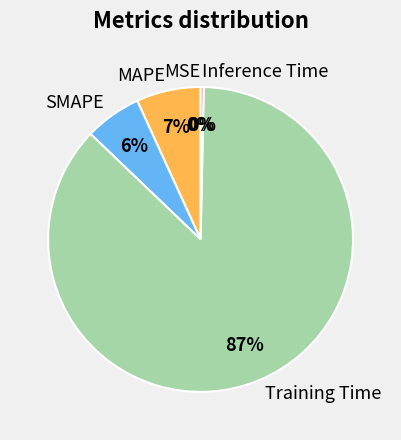

Is it true that MAPE is 7% of the pie?

True